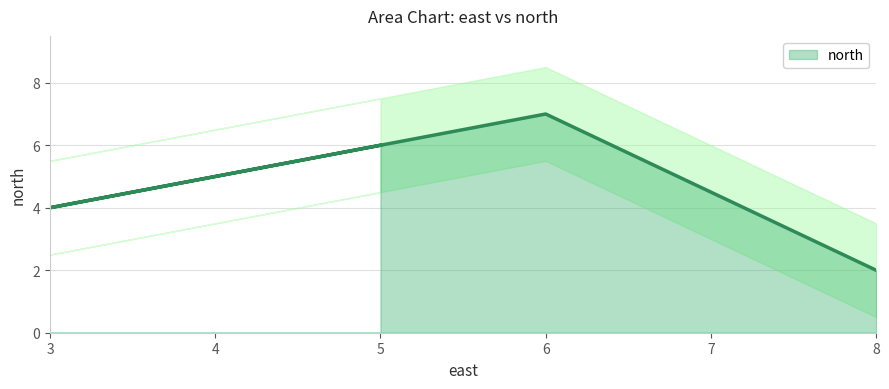

Approximately how many times larger is the value at 6 compared to 3?

1.8